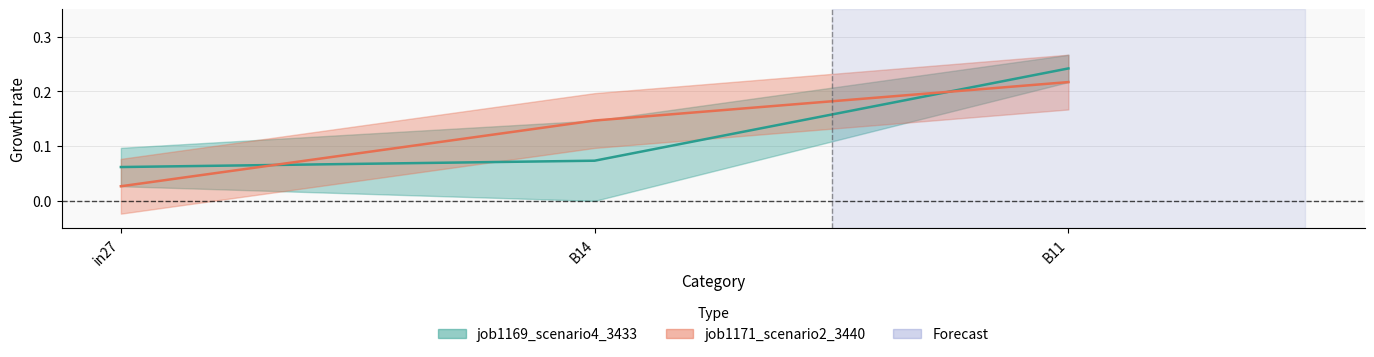

What is the sum of all values?

0.4